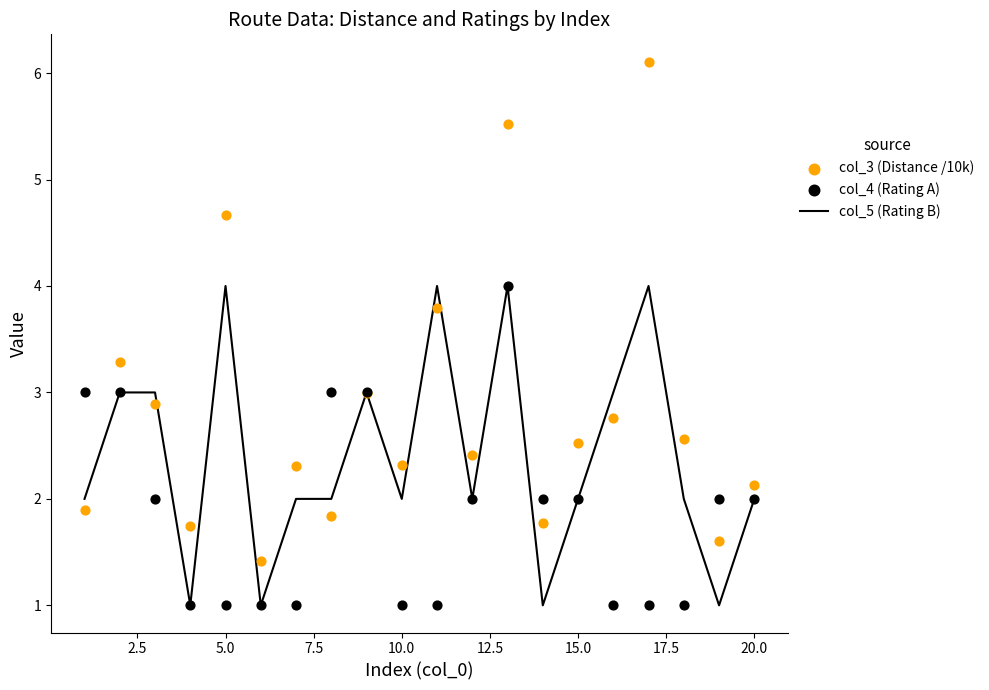

Is it true that col_5 (Rating B) equals 2 at 10.0?

True